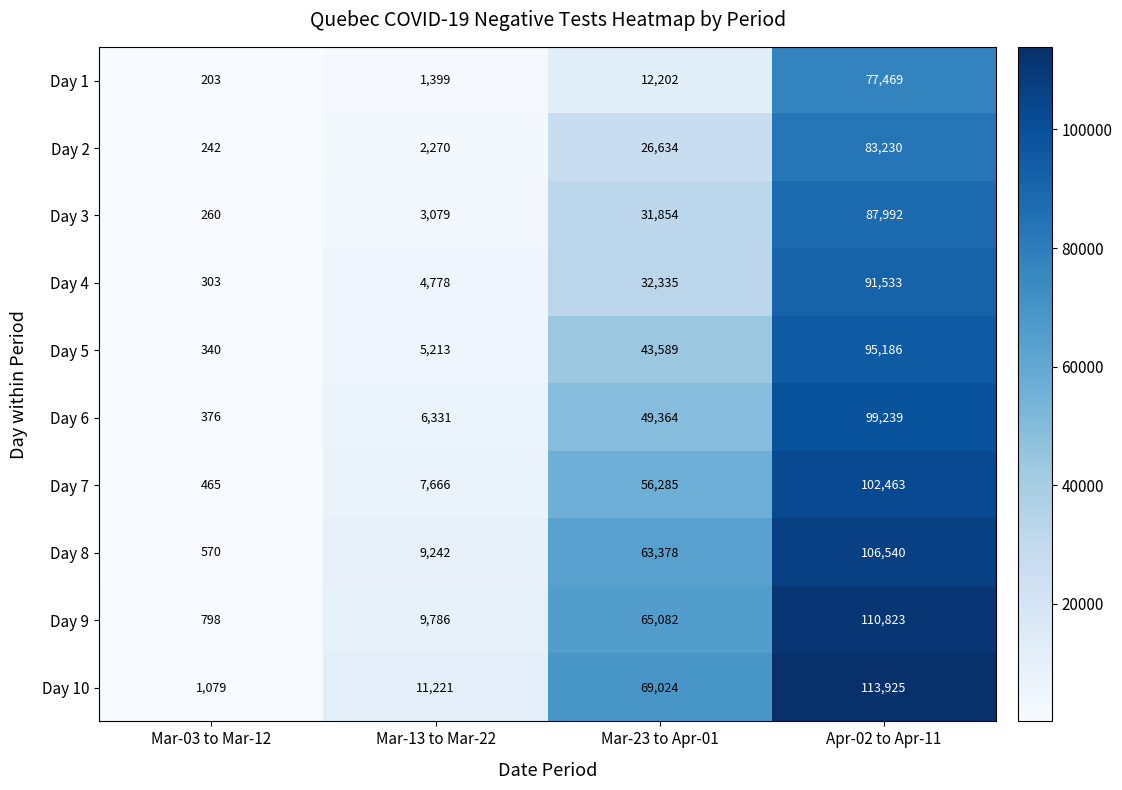

What is the total value across all series at Mar-23 to Apr-01?

449747